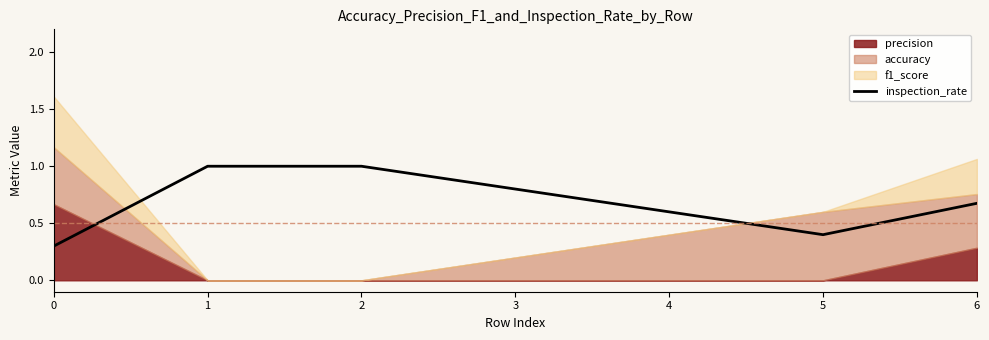

Reading right to left, extract all data points from this chart.

0.7	0.4	1.0	1.0	0.3